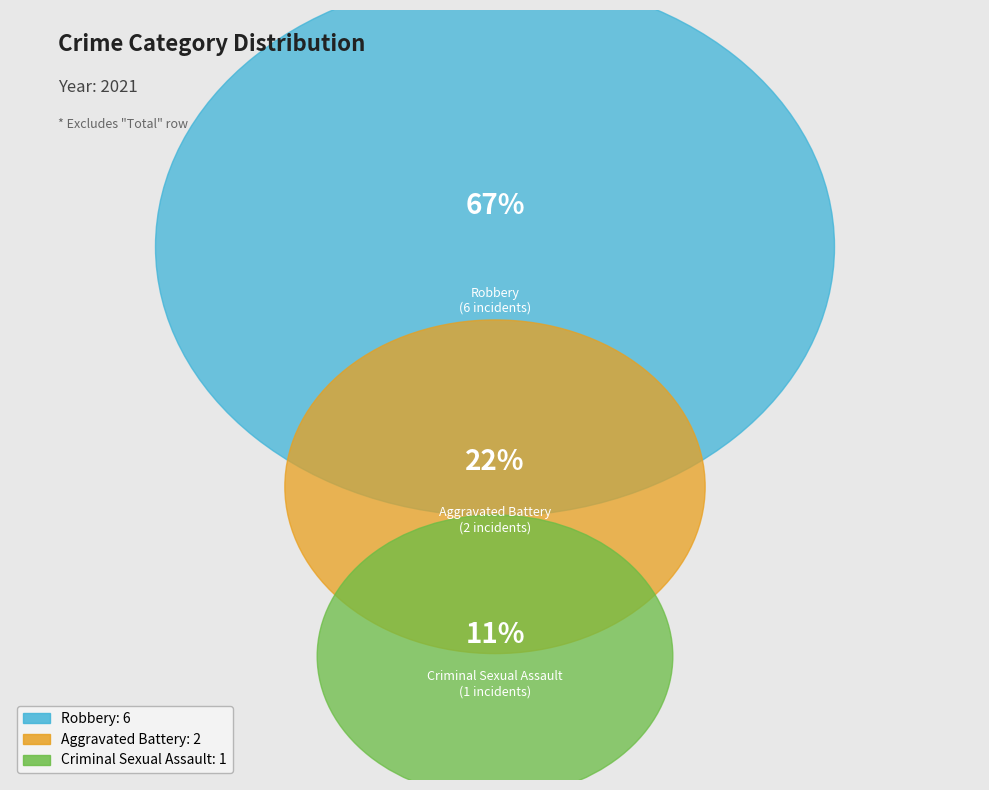

Do Criminal Sexual Assault and Aggravated Battery together represent more than half of the pie?

No